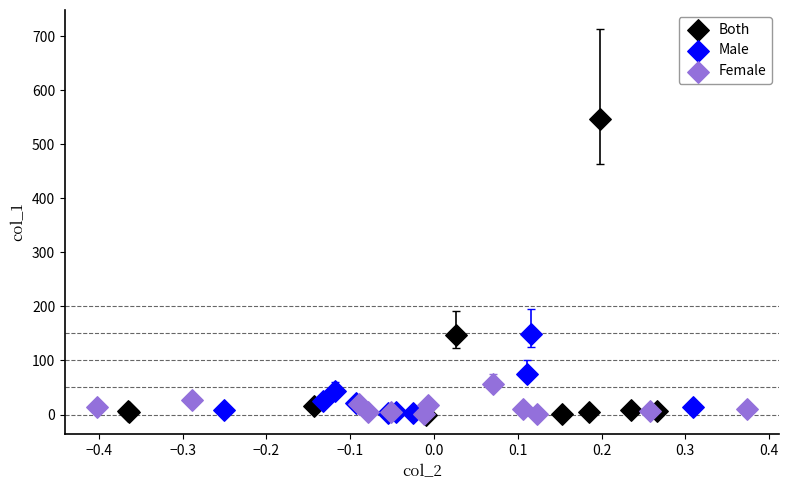

Which series contains the highest Y value?

Both